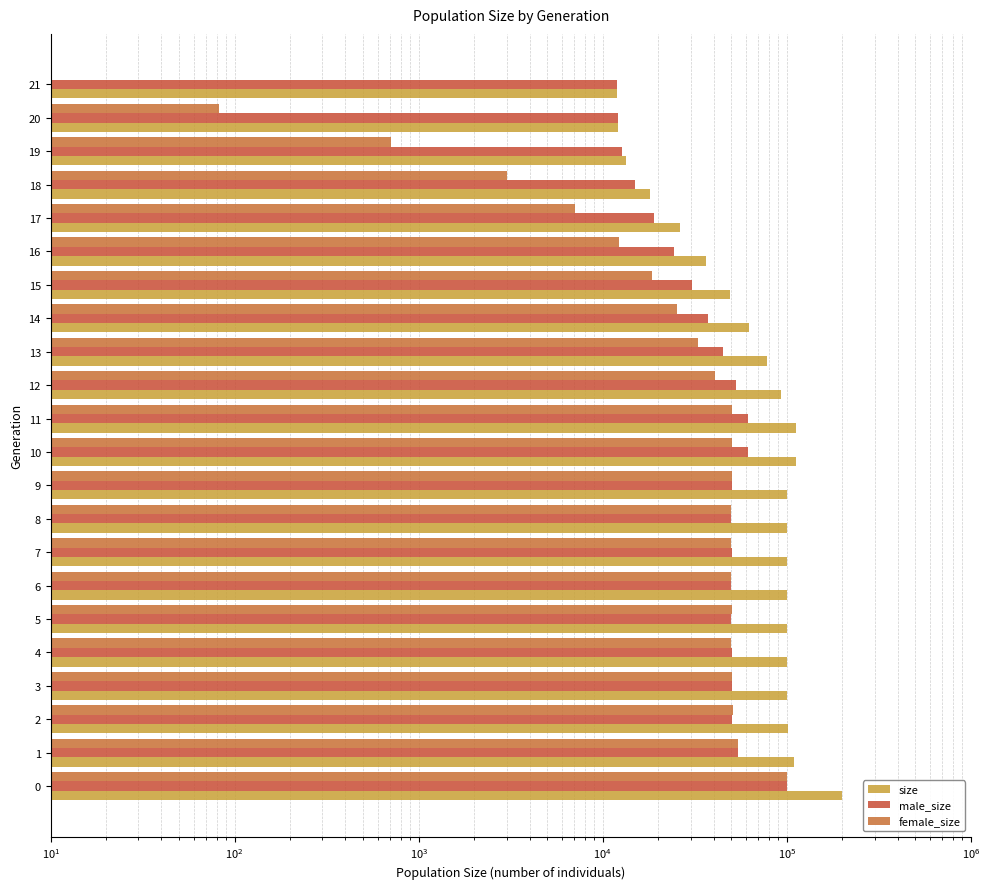

How many distinct data groups are displayed?

3